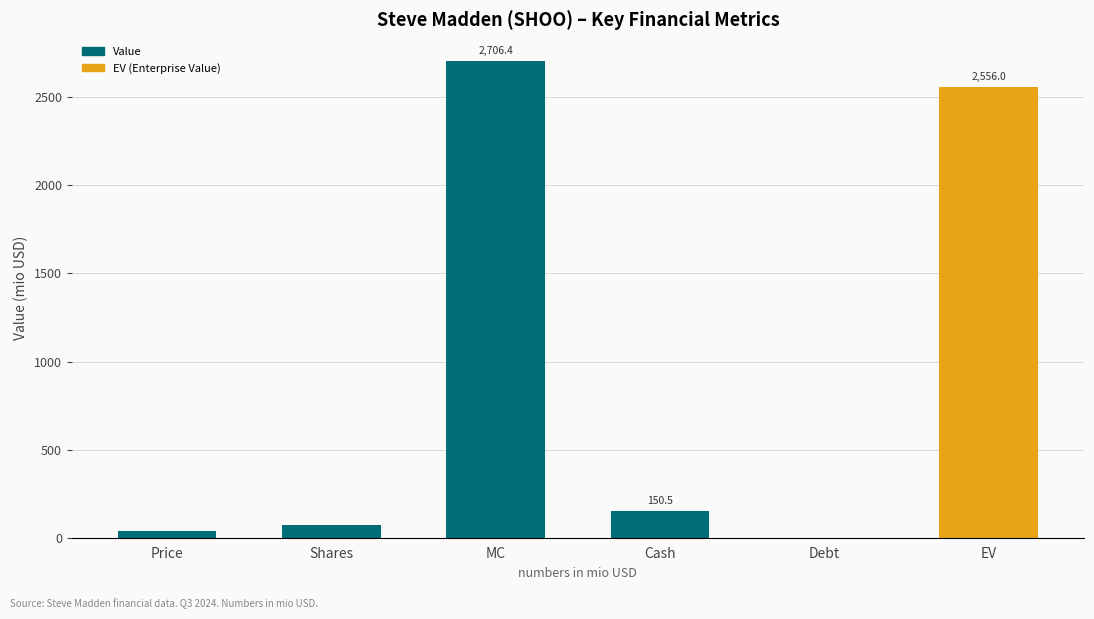

What is the change in value from Shares to EV?

+2483.8